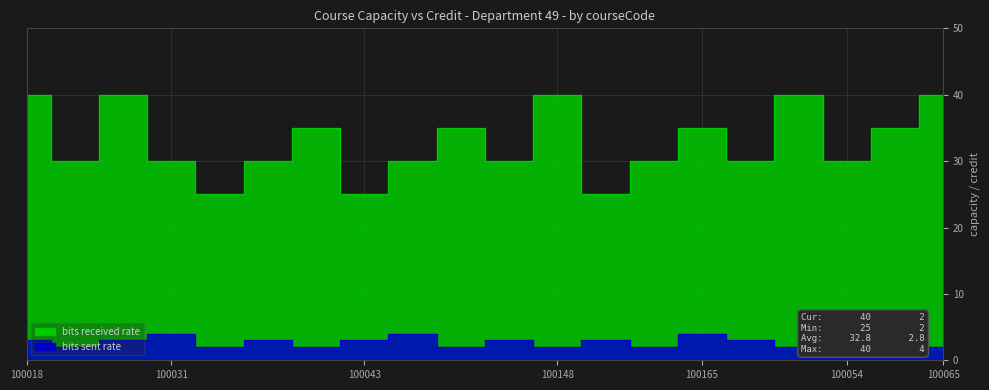

What is the difference between the bits received rate values at 100166 and 100148?

5